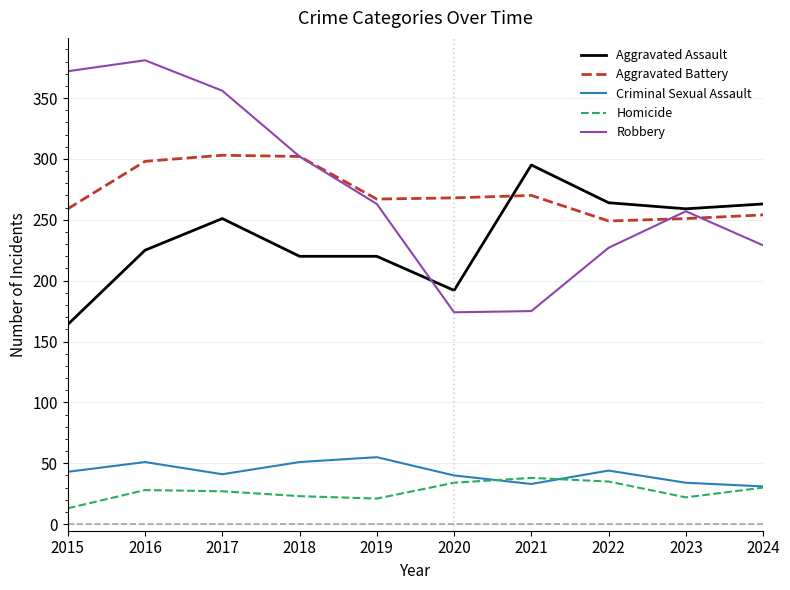

What is the difference between the maximum and minimum values in the Robbery series?

207